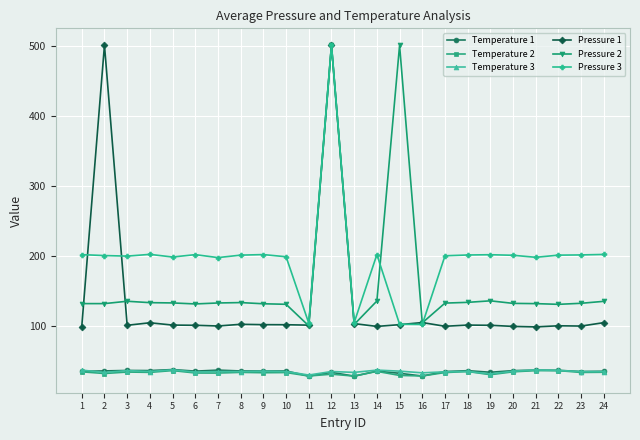

What are all the series names shown in the legend?

Temperature 1, Temperature 2, Temperature 3, Pressure 1, Pressure 2, Pressure 3